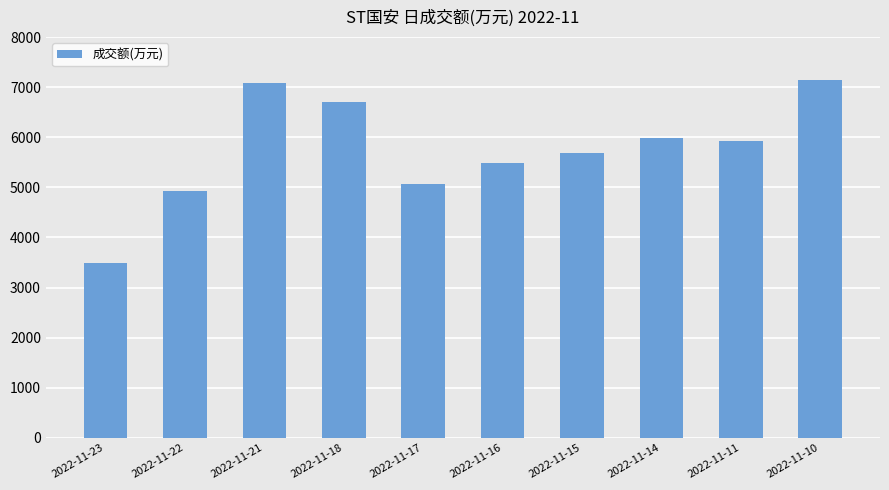

What is the change in value from 2022-11-23 to 2022-11-22?

+1432